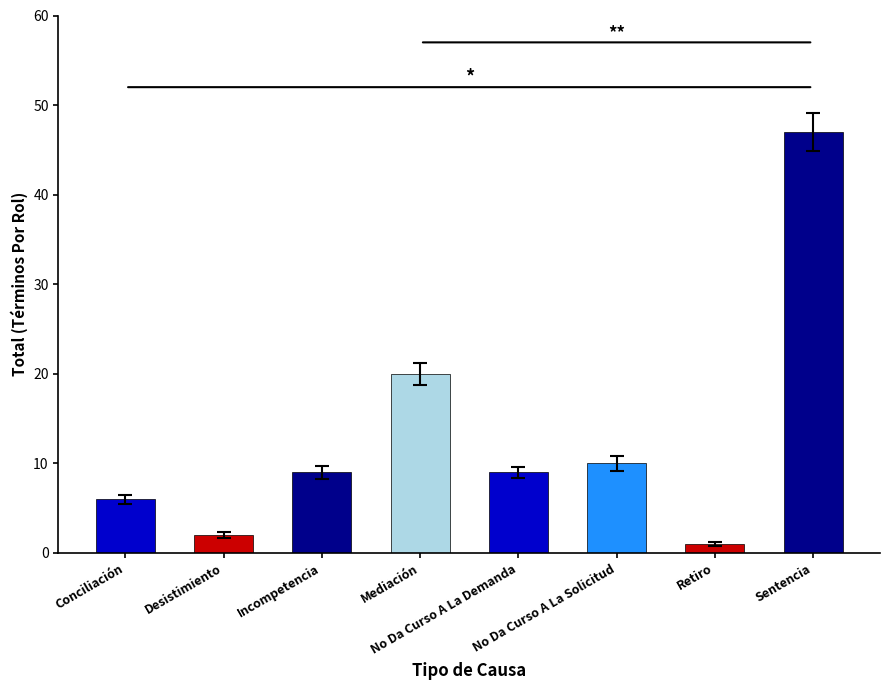

Reading left to right, list all the values displayed in this chart.

6	2	9	20	9	10	1	47